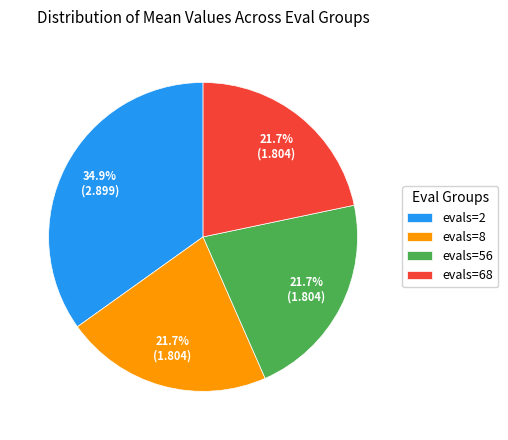

To the nearest percent, what percentage of the pie is evals=56?

22%